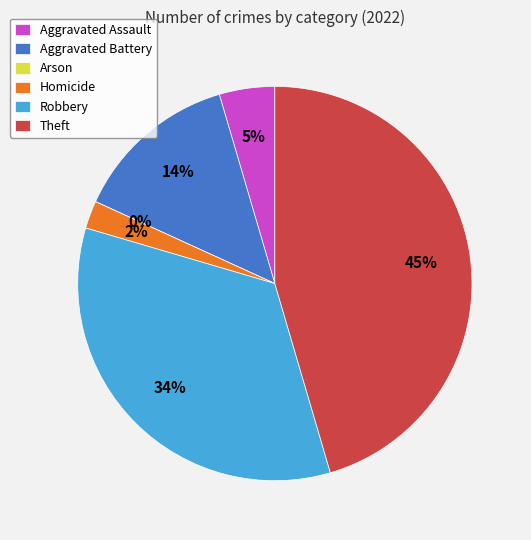

Between Arson and Aggravated Assault, which is larger?

Aggravated Assault